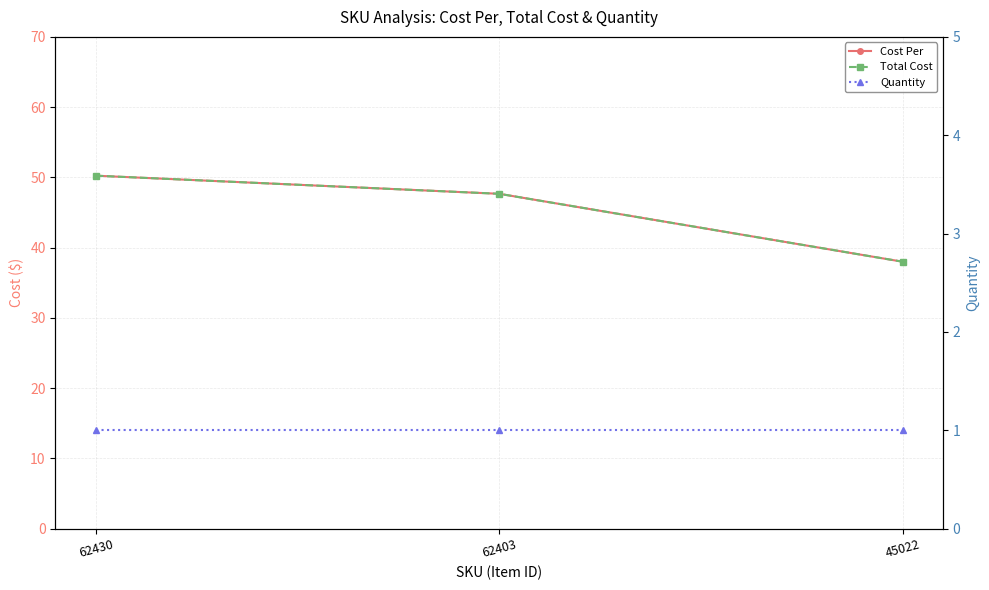

The value of Quantity at 62430 is 1.4. True or false?

False